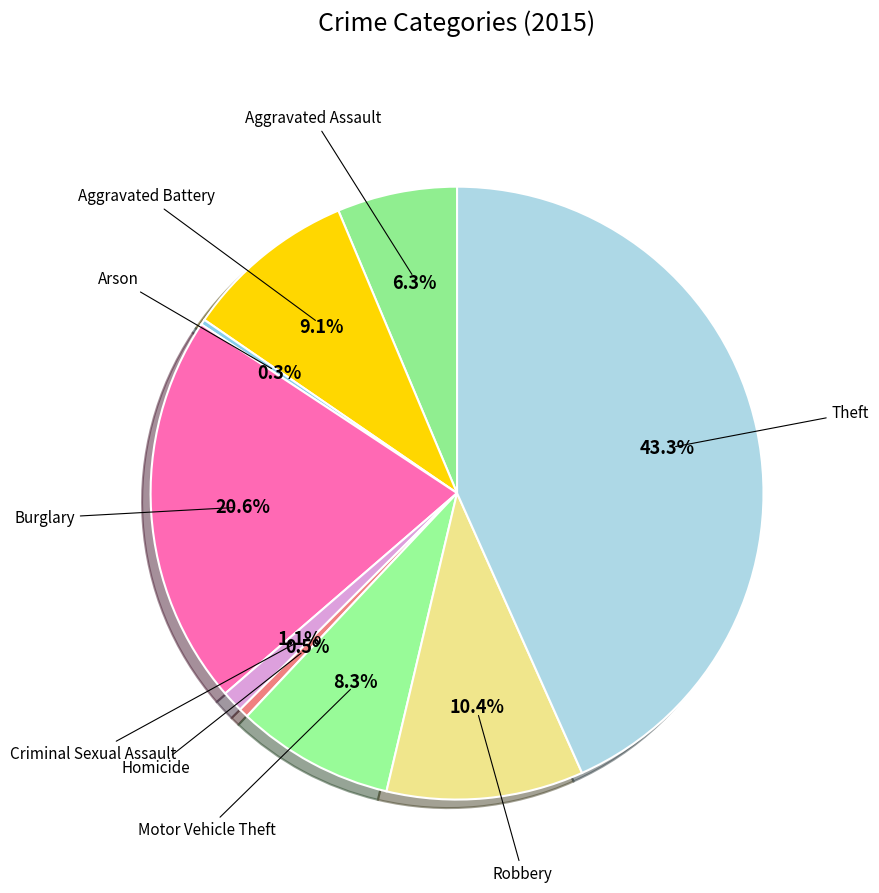

Count the number of slices in the pie.

9